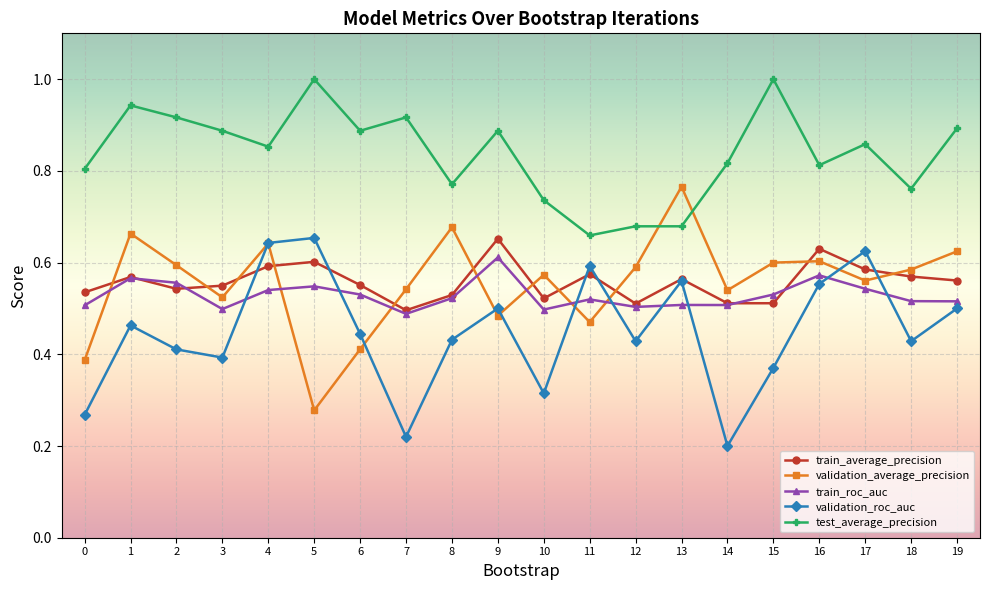

Is it true that train_average_precision equals 0.3 at 5?

False